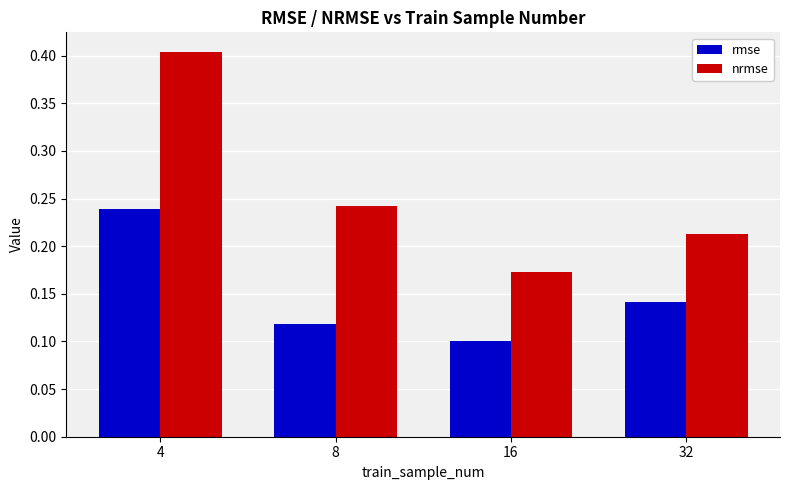

What is the sum of all nrmse values?

1.0